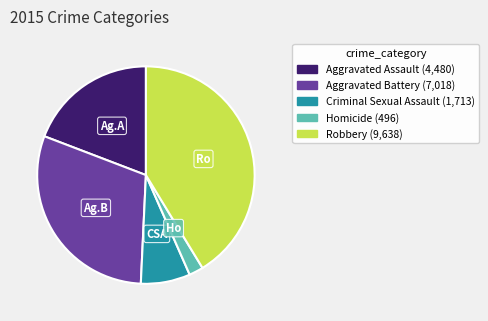

Combined, do Aggravated Assault and Criminal Sexual Assault account for over 50%?

No